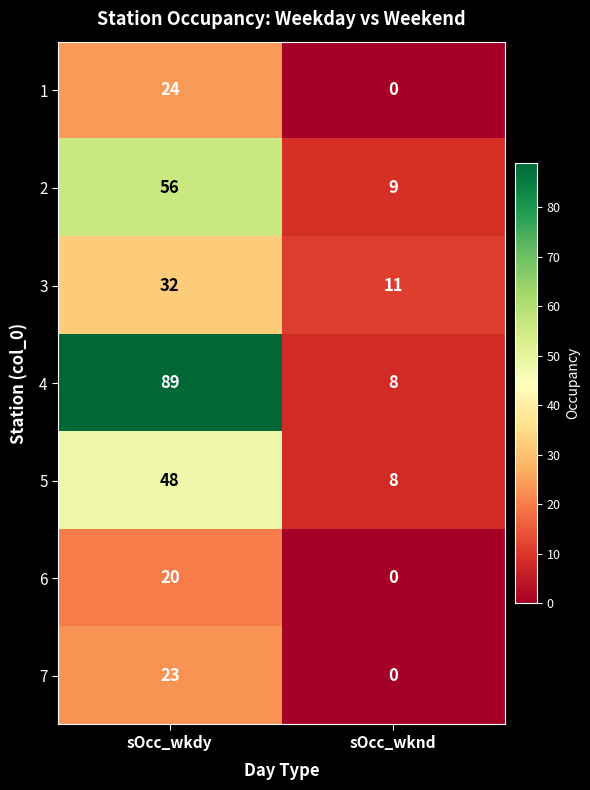

At which category is the sum across all series the highest?

sOcc_wkdy